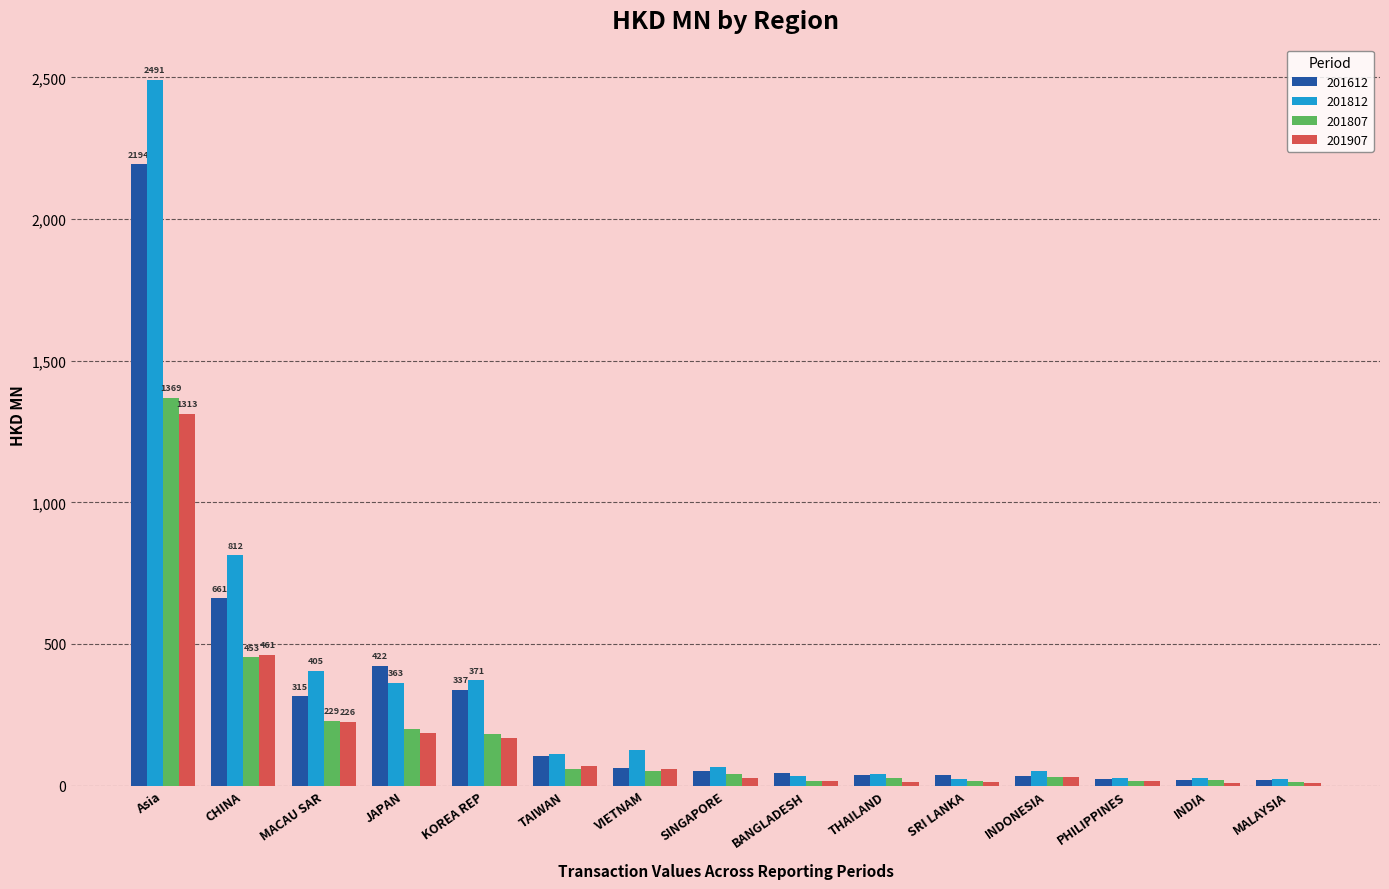

Between Asia and KOREA REP, which series saw the biggest shift?

201812